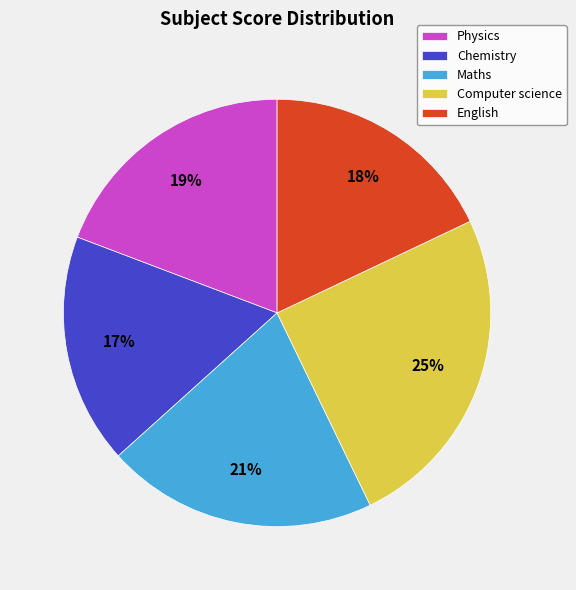

Approximately how many times larger is the value at Maths compared to Physics?

1.1